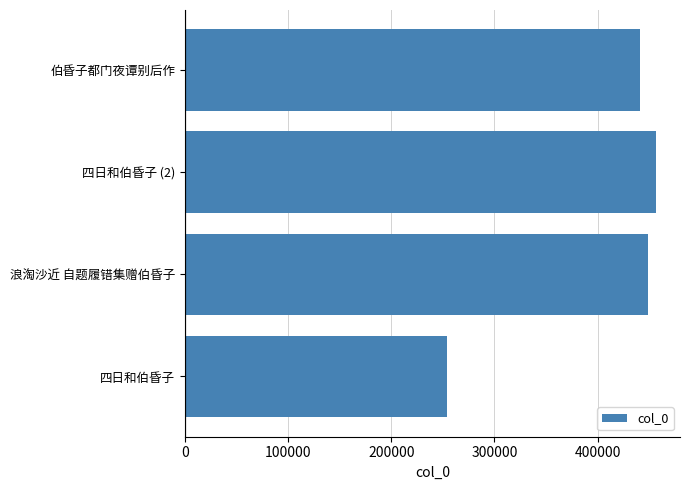

Does the chart contain any negative values?

No